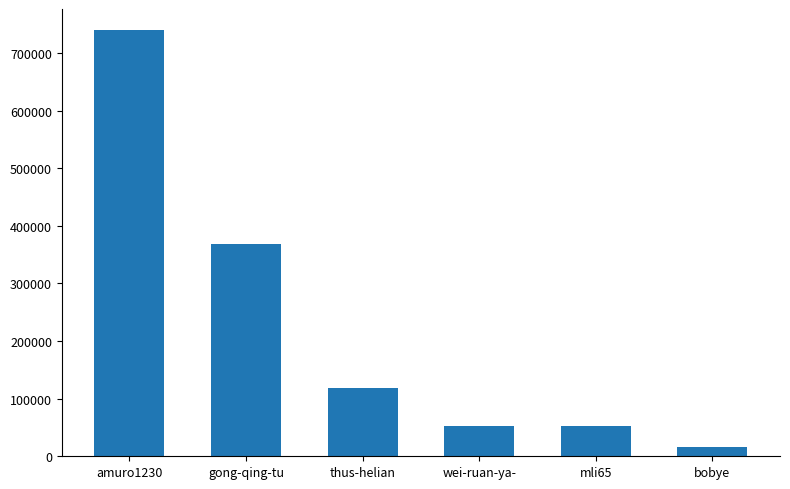

What is the difference between the values at gong-qing-tu and mli65?

315895